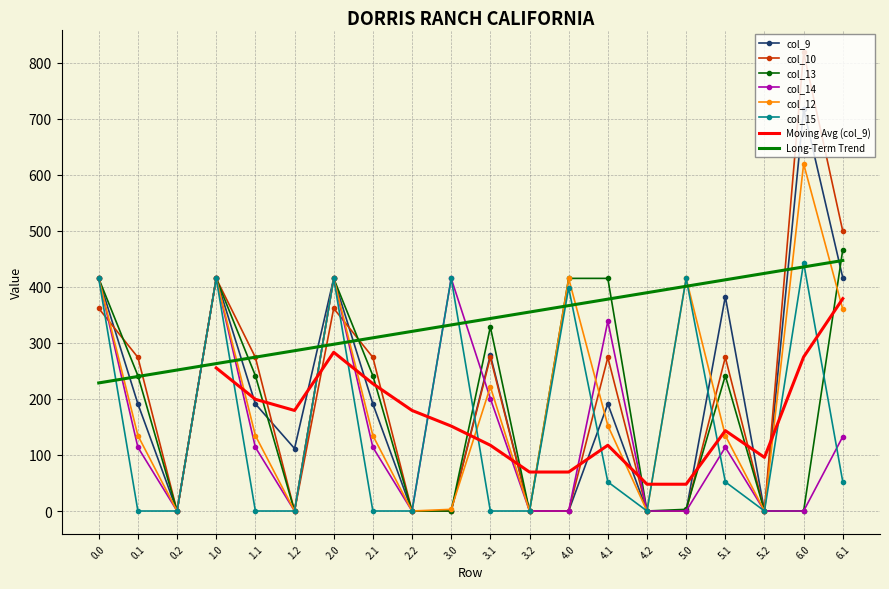

What are all the series names shown in the legend?

col_9, col_10, col_13, col_14, col_12, col_15